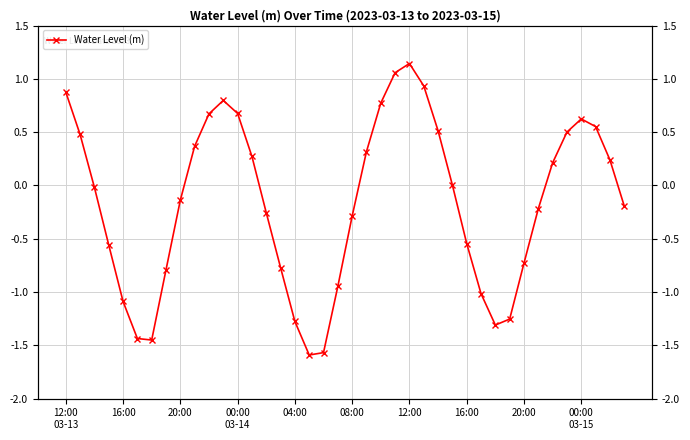

Reading right to left, list all the values displayed in this chart.

-0.2	0.2	0.6	0.6	0.5	0.2	-0.2	-0.7	-1.3	-1.3	-1.0	-0.5	0.0	0.5	0.9	1.1	1.1	0.8	0.3	-0.3	-0.9	-1.6	-1.6	-1.3	-0.8	-0.3	0.3	0.7	0.8	0.7	0.4	-0.1	-0.8	-1.4	-1.4	-1.1	-0.6	-0.0	0.5	0.9